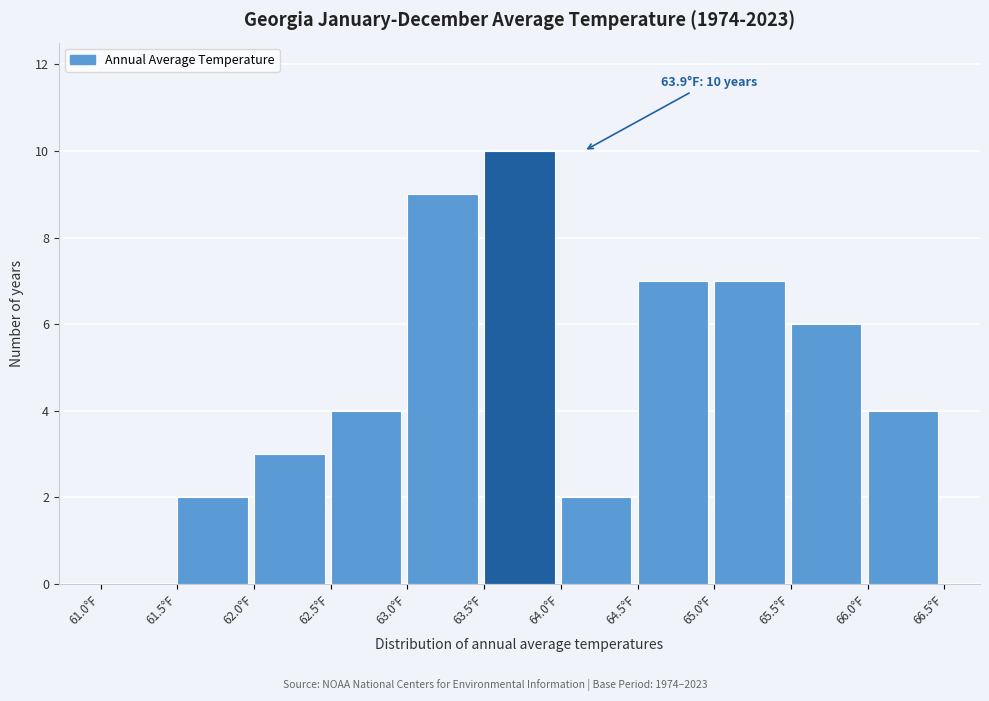

Which range on the x-axis has the tallest bar?

63.5 to 64.0